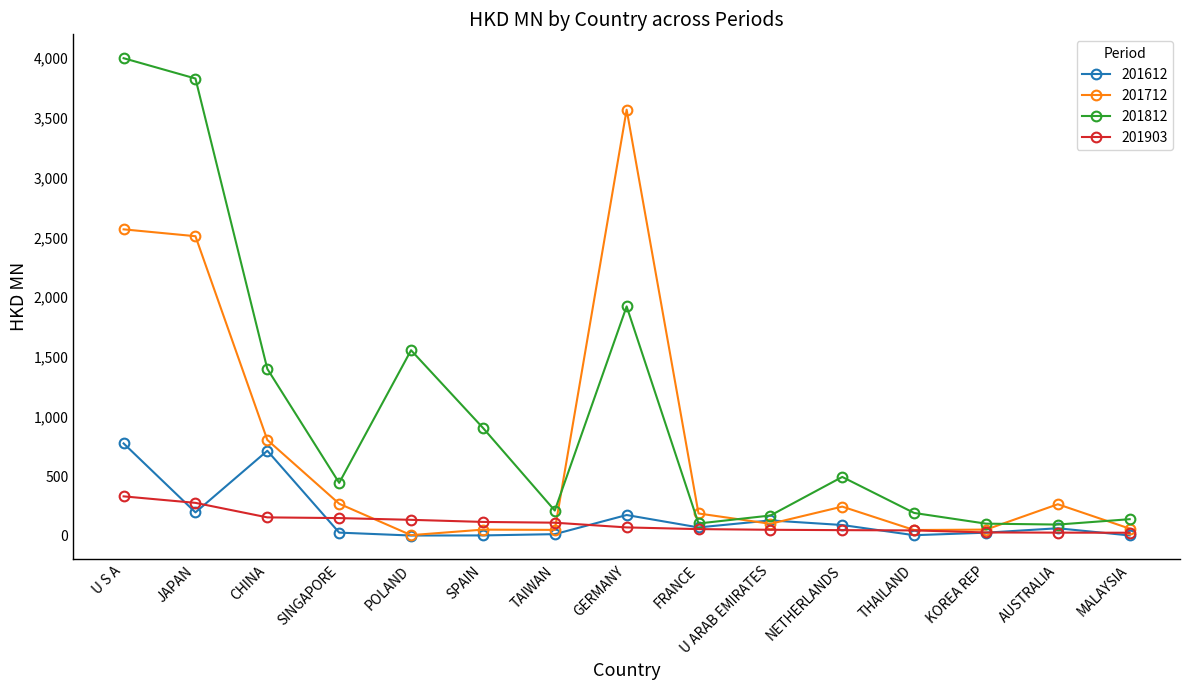

What is the maximum value for 201812?

4000.7